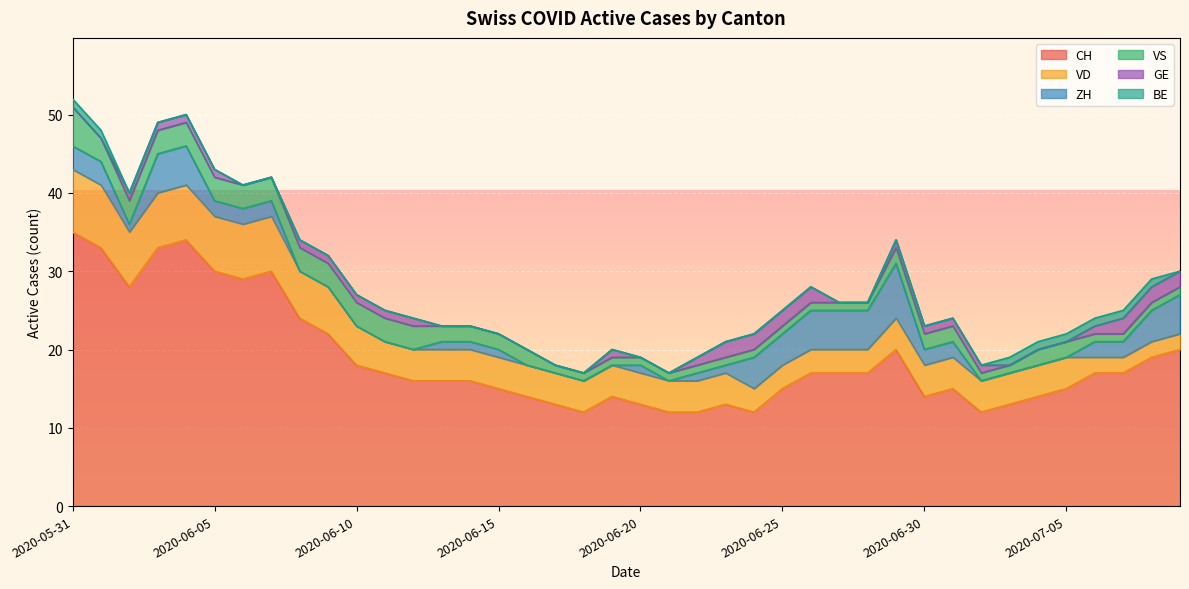

How many values in the ZH series exceed 1?

19